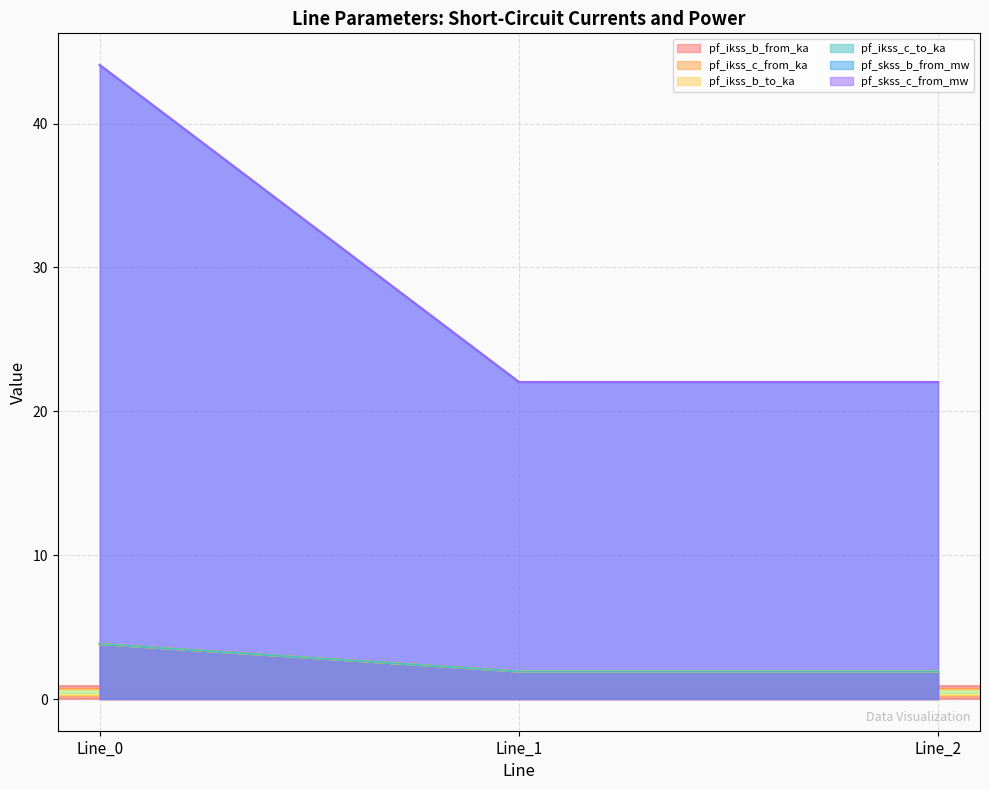

What is the value of the pf_ikss_c_from_ka point at the 1st from the left?

3.8